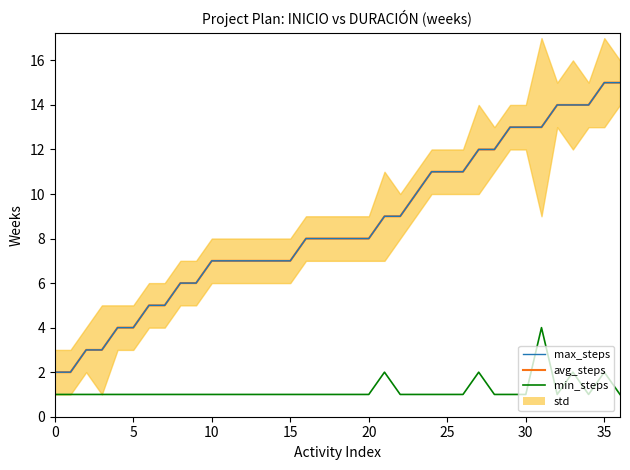

What is the sum of the min_steps values at 12 and 23?

2